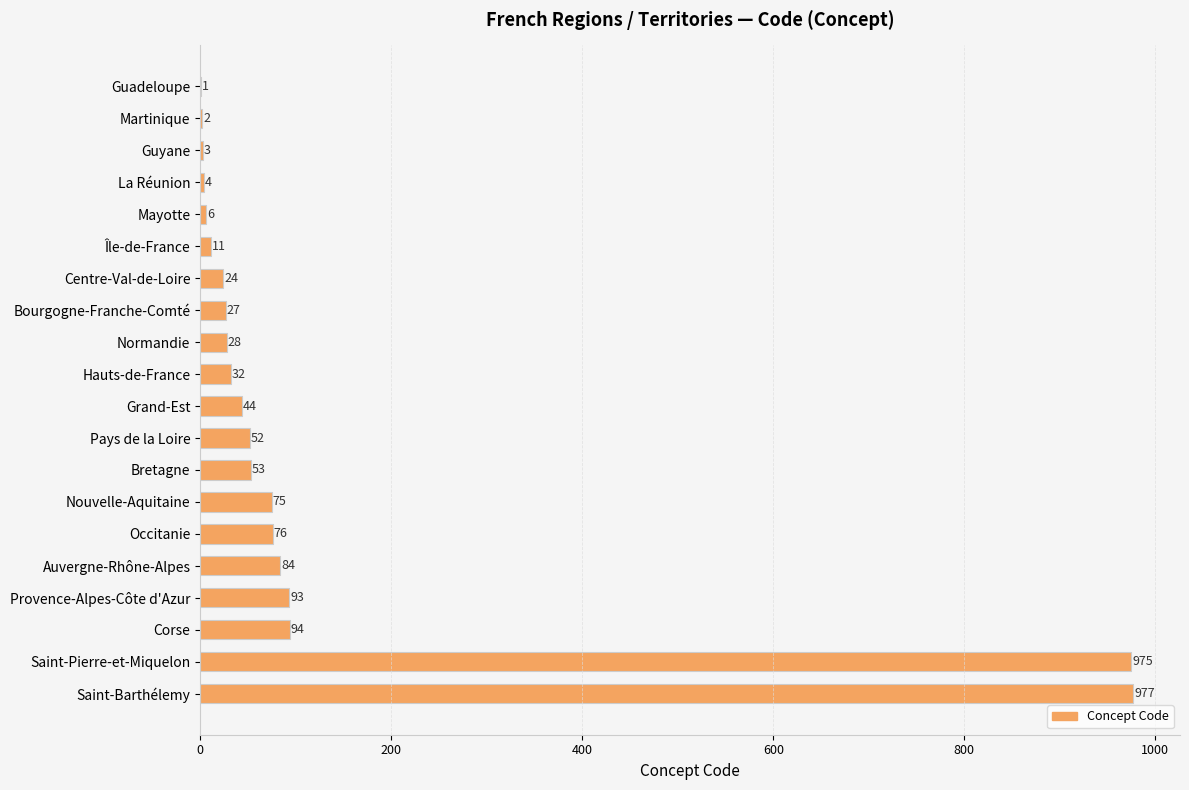

Where is the data nearest to the value 489?

Corse